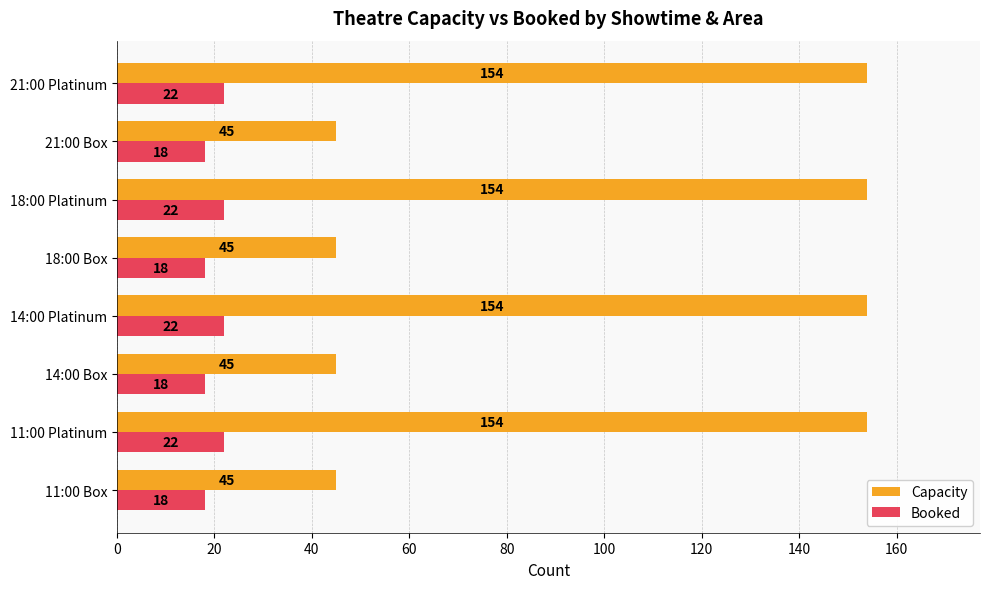

True or false: Booked has a value of 22 at 18:00 Platinum.

True